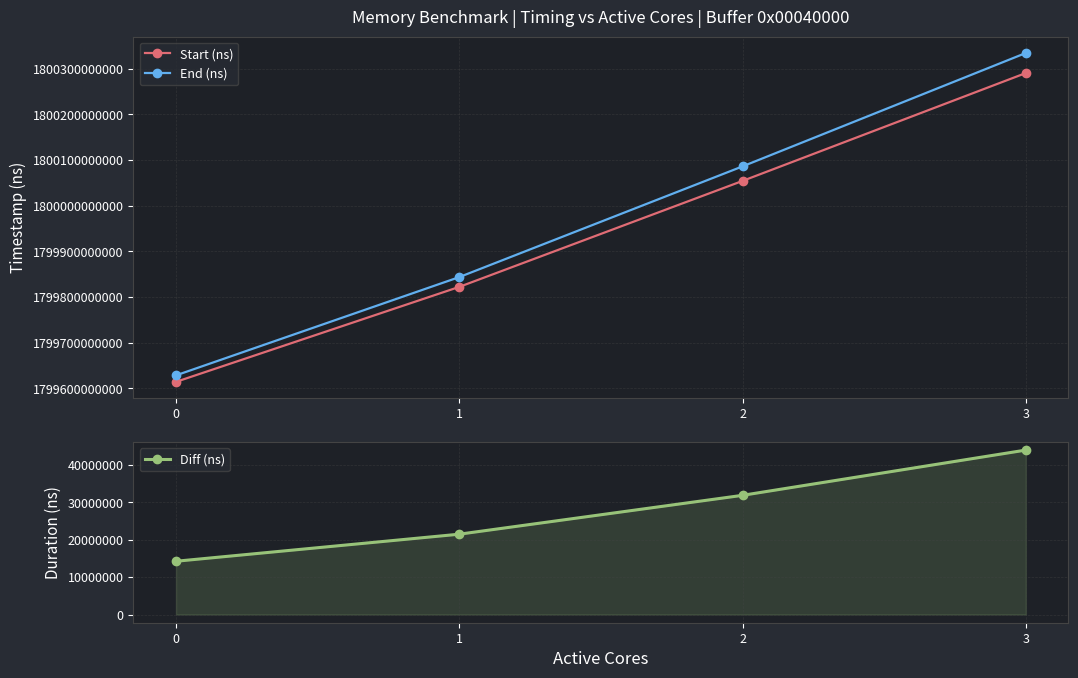

The value of Diff (ns) at 1 is 4854492. True or false?

False